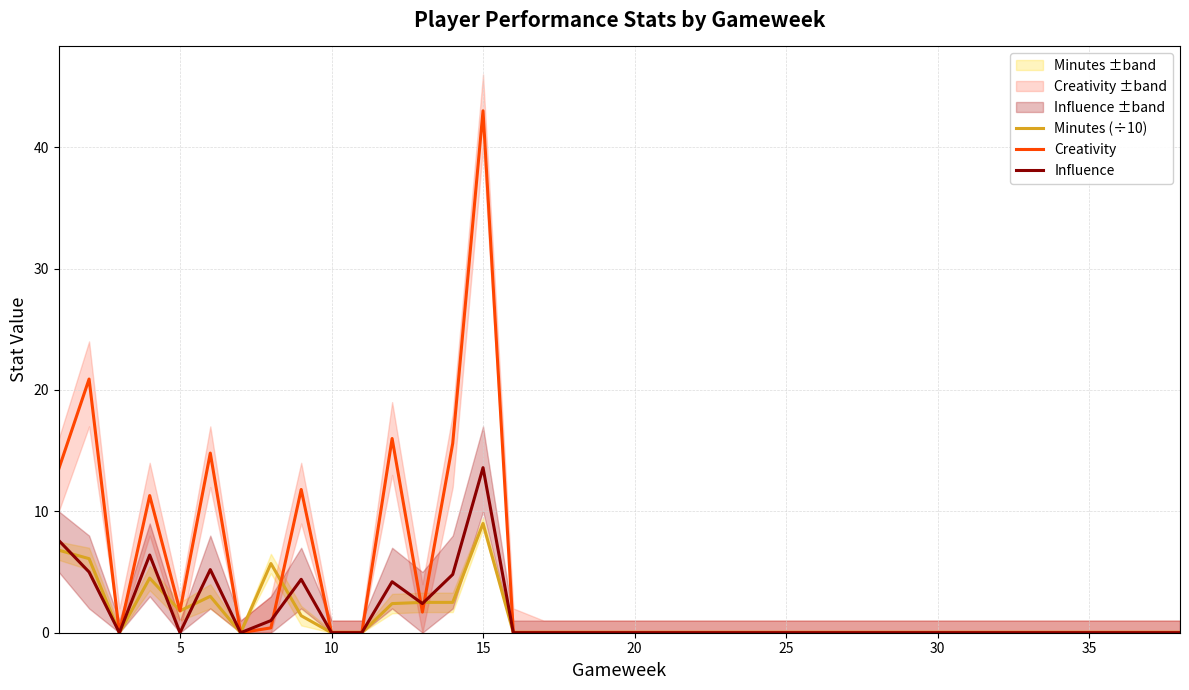

How many lines are shown in the chart?

3